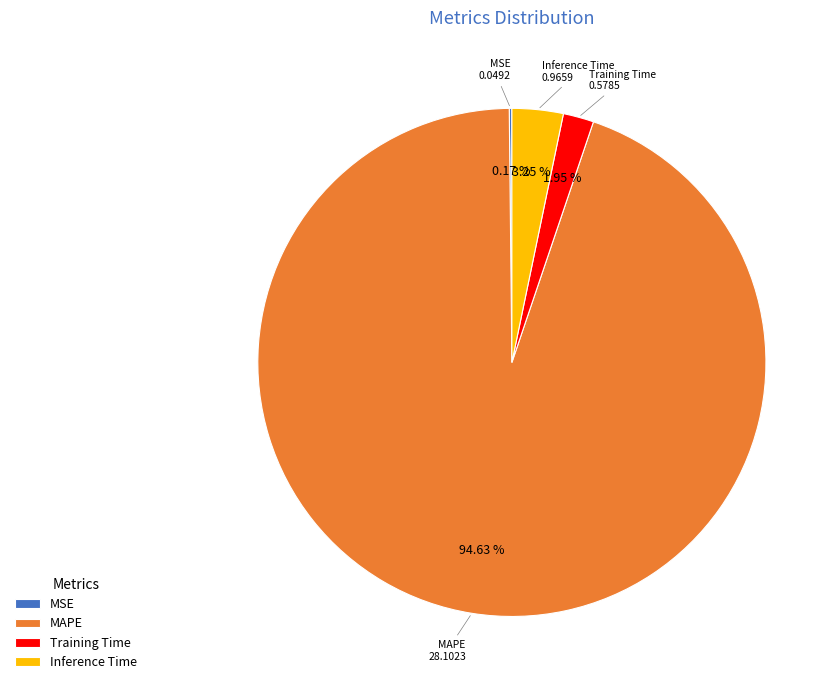

Is there a majority slice in this chart?

Yes